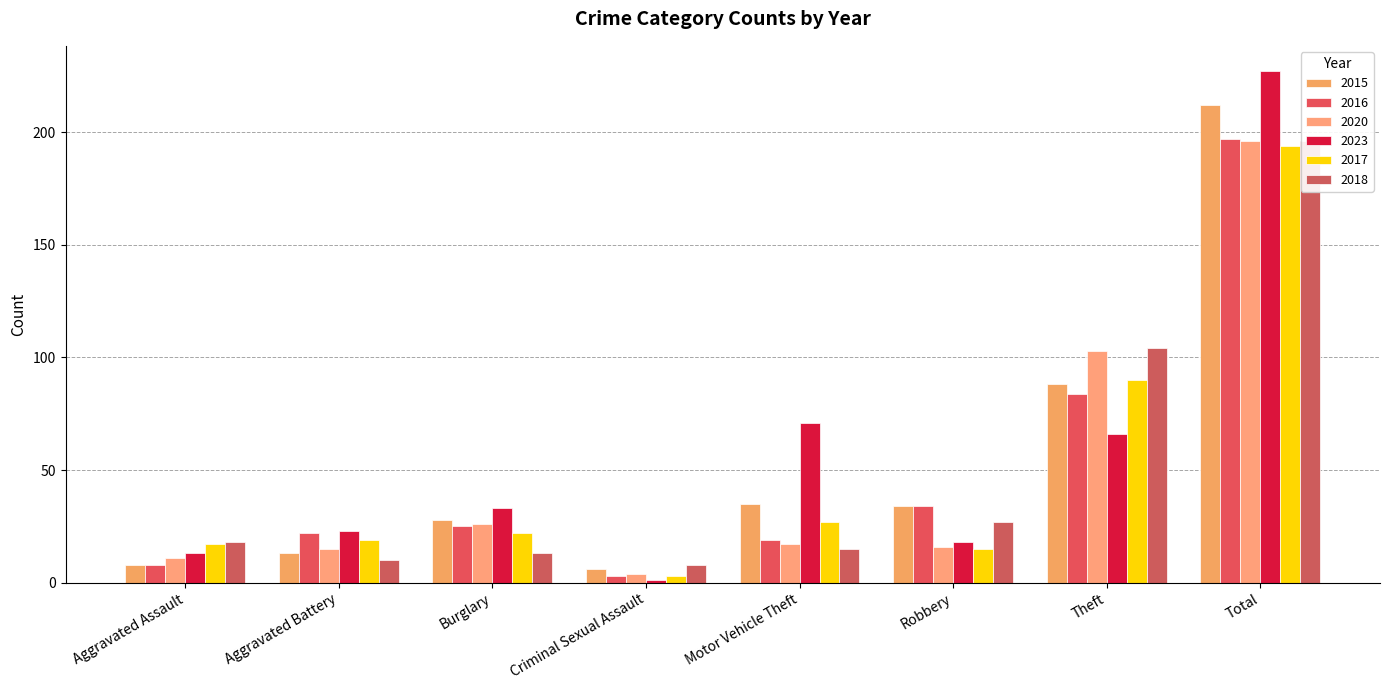

At which label does 2016 reach its peak?

Total